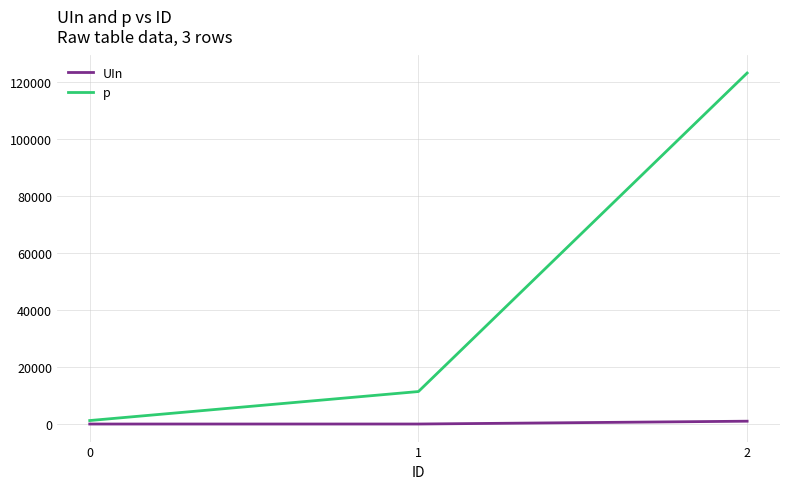

How many values in the UIn series are below 10?

1